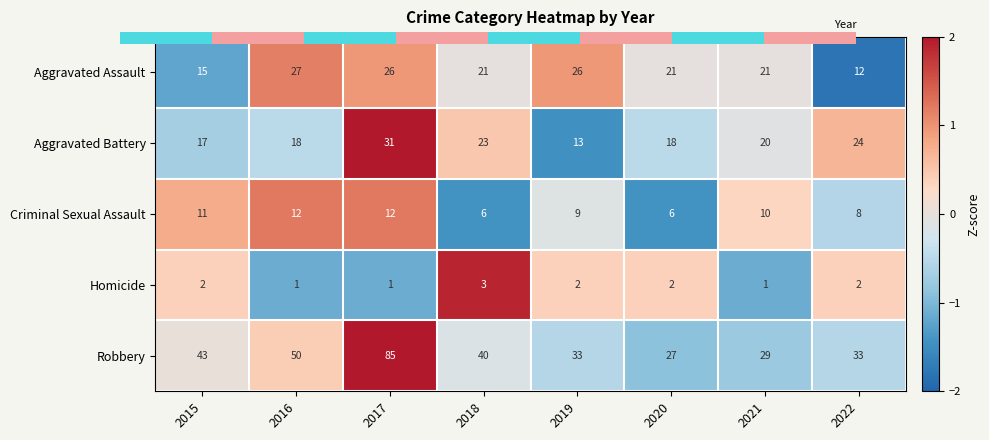

At which label does Criminal Sexual Assault reach its peak?

2016